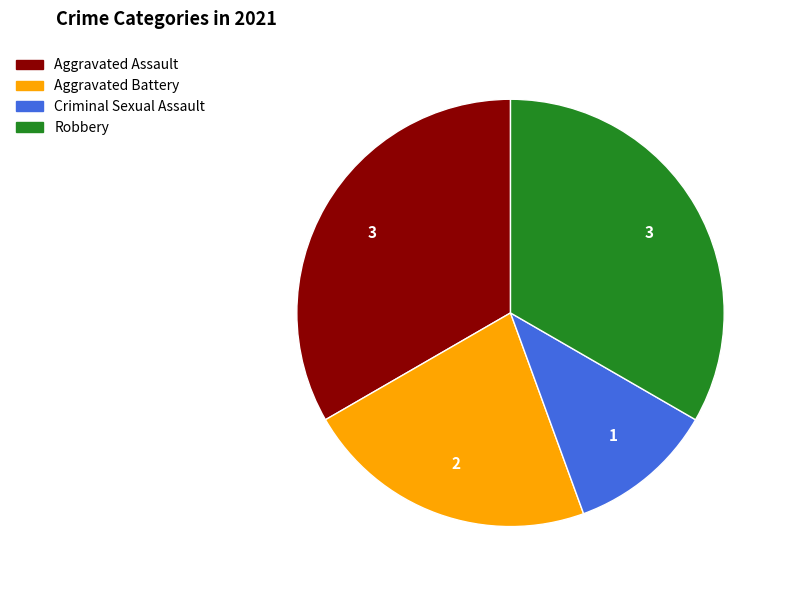

Does any single category account for the majority?

No